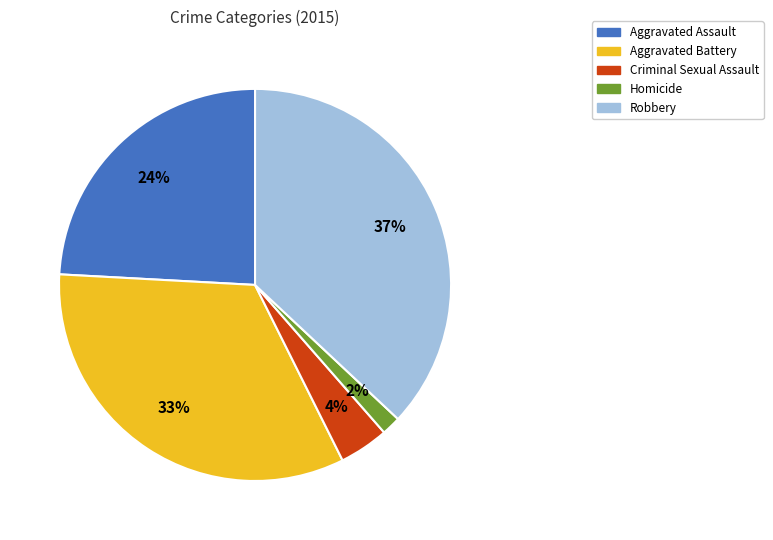

What percentage is the Aggravated Assault slice, to the nearest percent?

24%